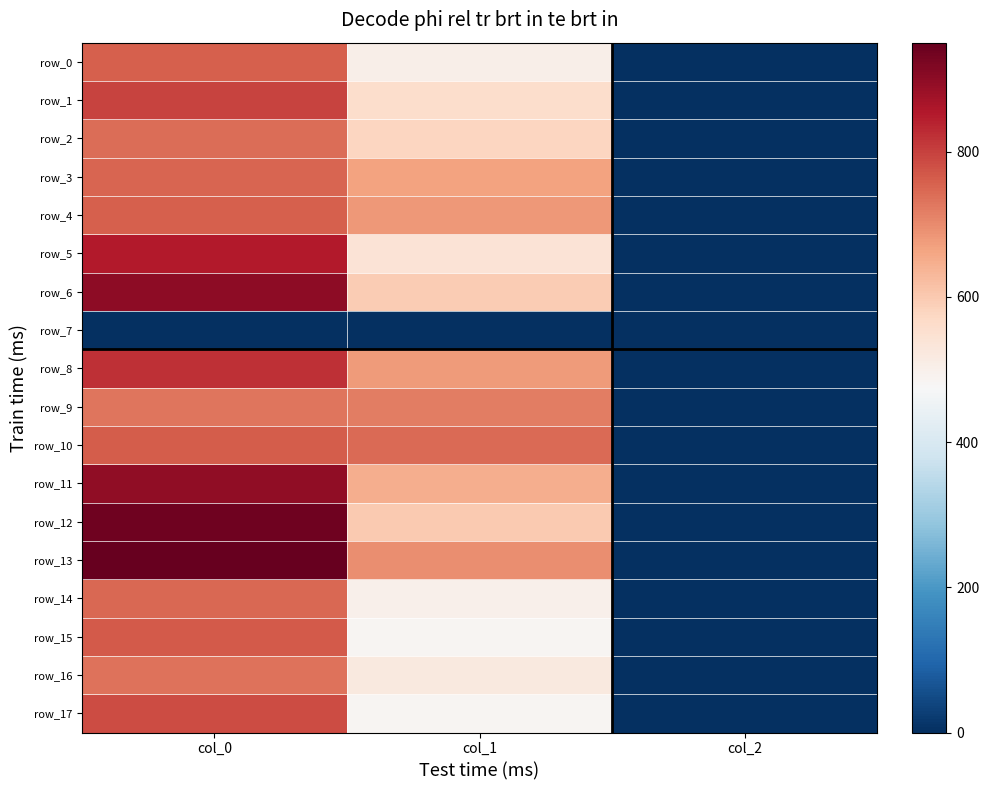

At which category does the chart reach its minimum across all series?

col_0